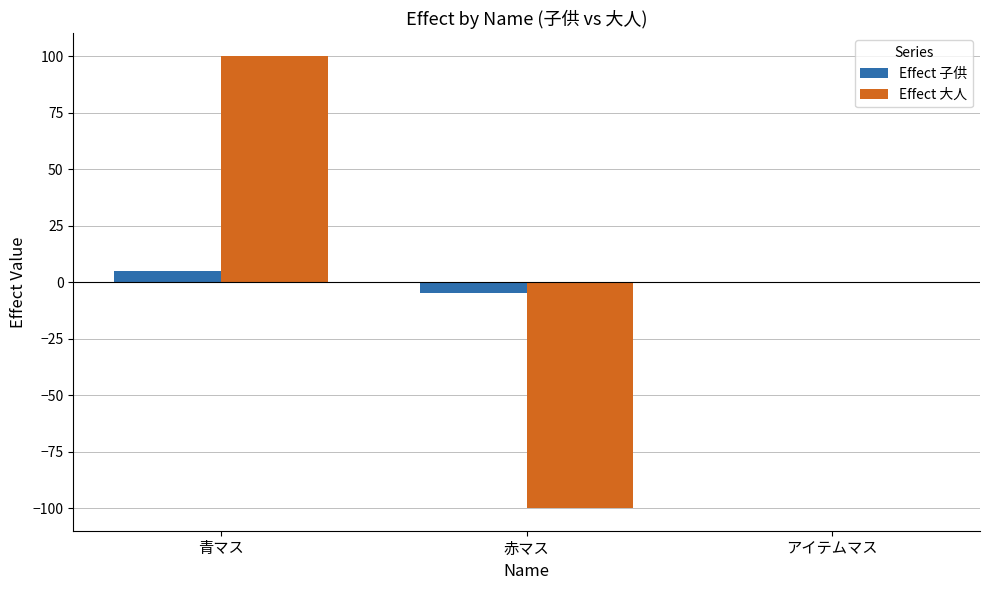

What is the total value across all series at 青マス?

105